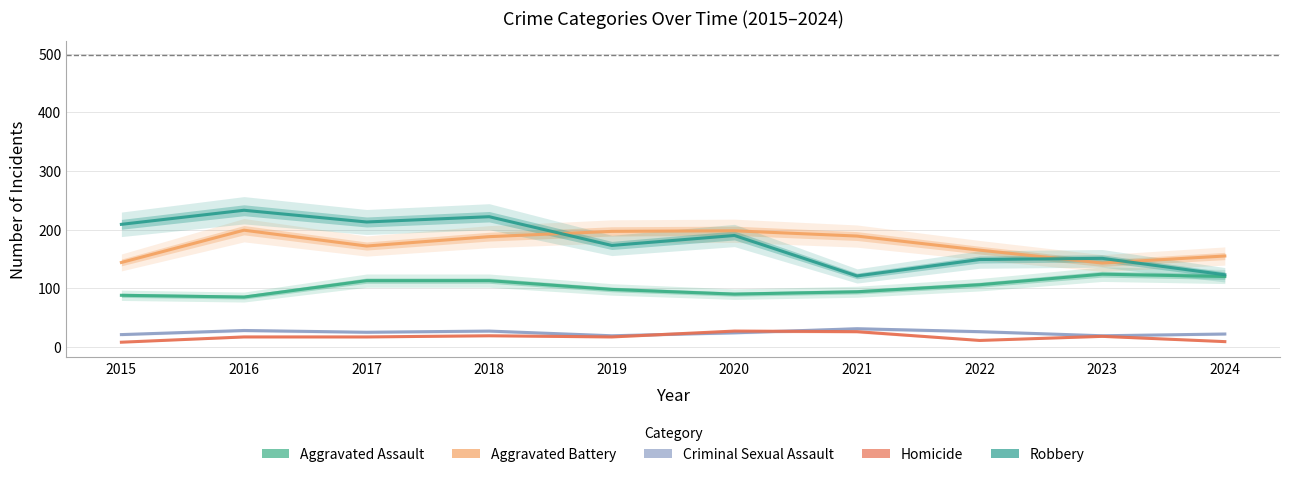

What is the lowest value of the Criminal Sexual Assault series?

19